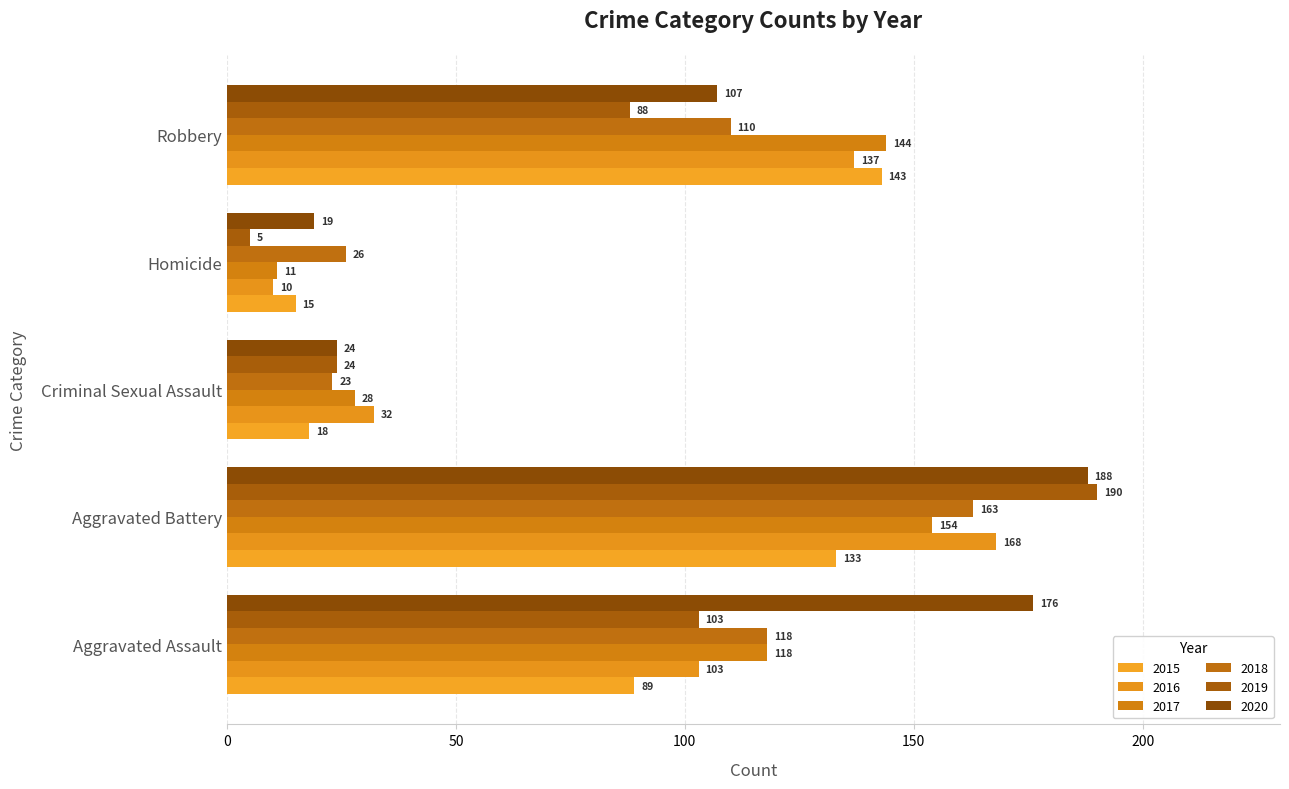

The value of 2019 at Criminal Sexual Assault is 24. True or false?

True